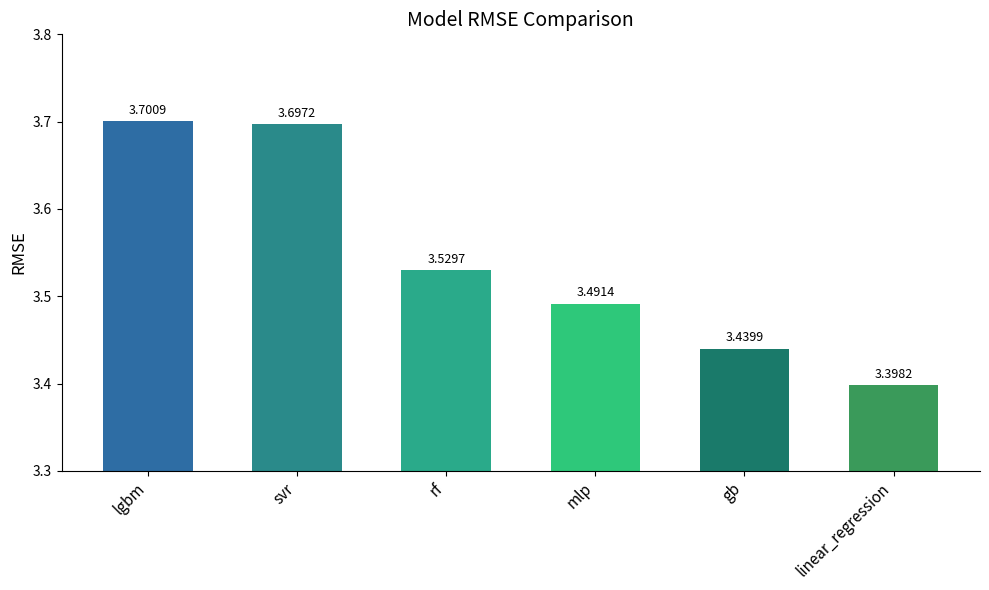

What position from the left is rf?

3